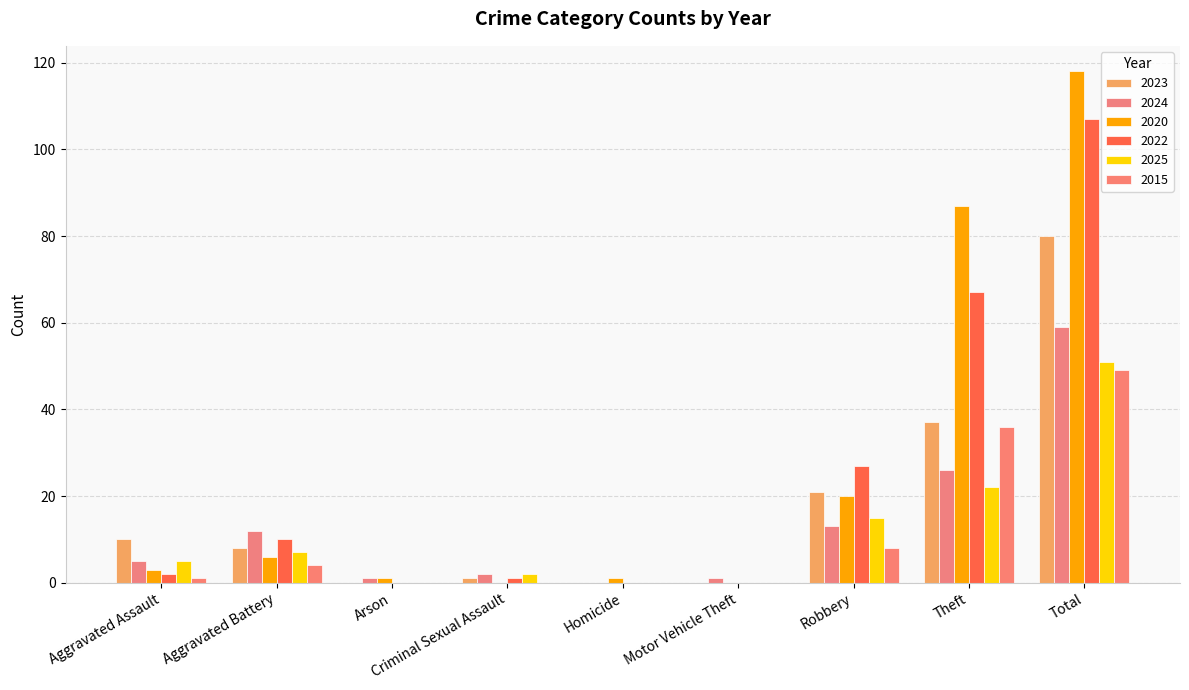

Reading right to left, what are all the values shown in this chart?

2023: 80	37	21	0	0	1	0	8	10
2024: 59	26	13	1	0	2	1	12	5
2020: 118	87	20	0	1	0	1	6	3
2022: 107	67	27	0	0	1	0	10	2
2025: 51	22	15	0	0	2	0	7	5
2015: 49	36	8	0	0	0	0	4	1